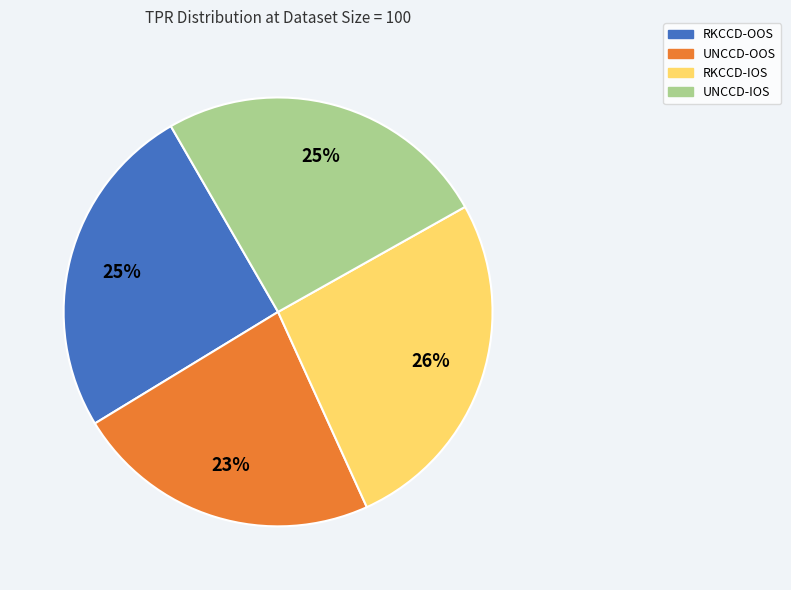

How many slices are in this pie chart?

4